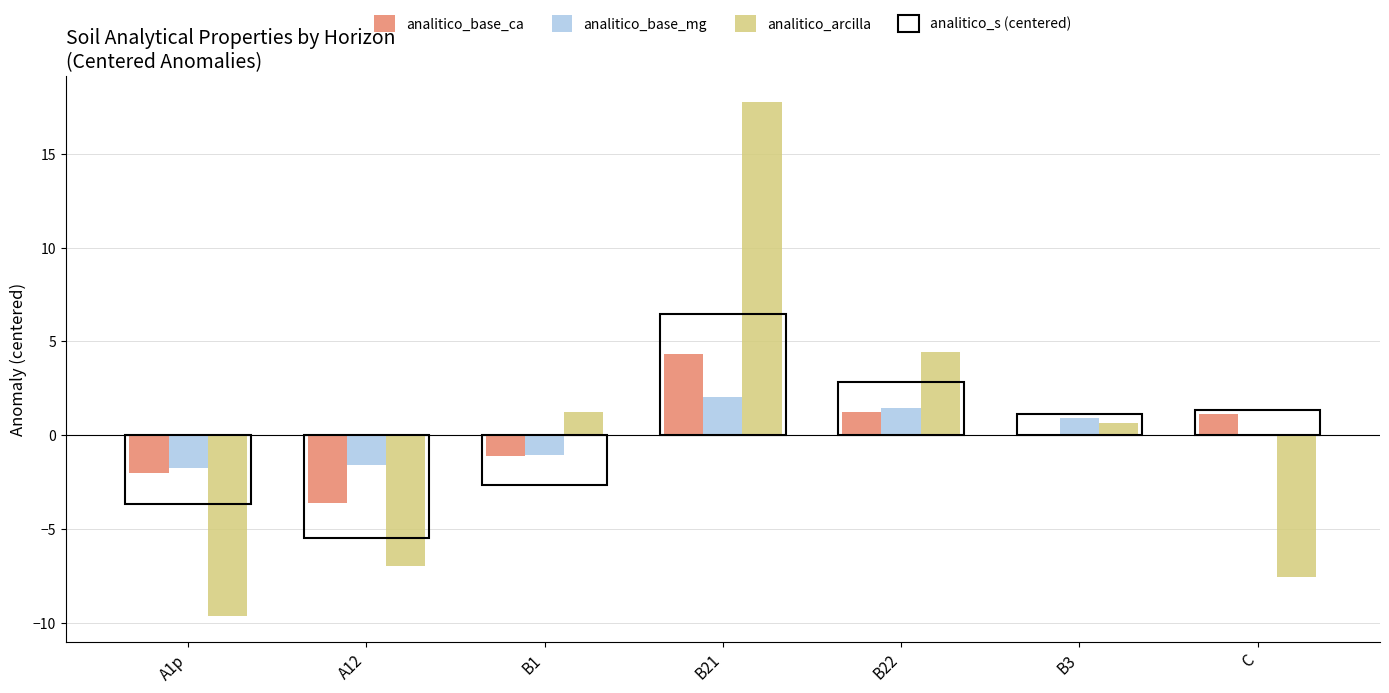

Is the value of analitico_s (centered) at B3 greater than the value of analitico_base_mg at A1p?

Yes